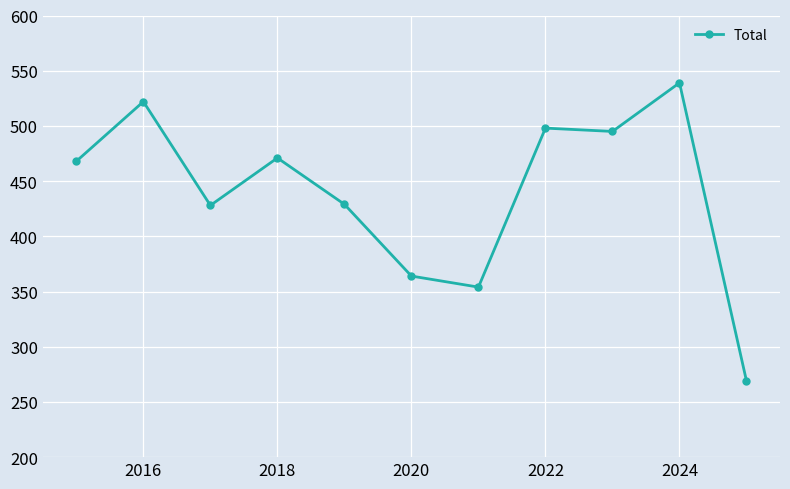

What is the value of the 4th point from the left?

471